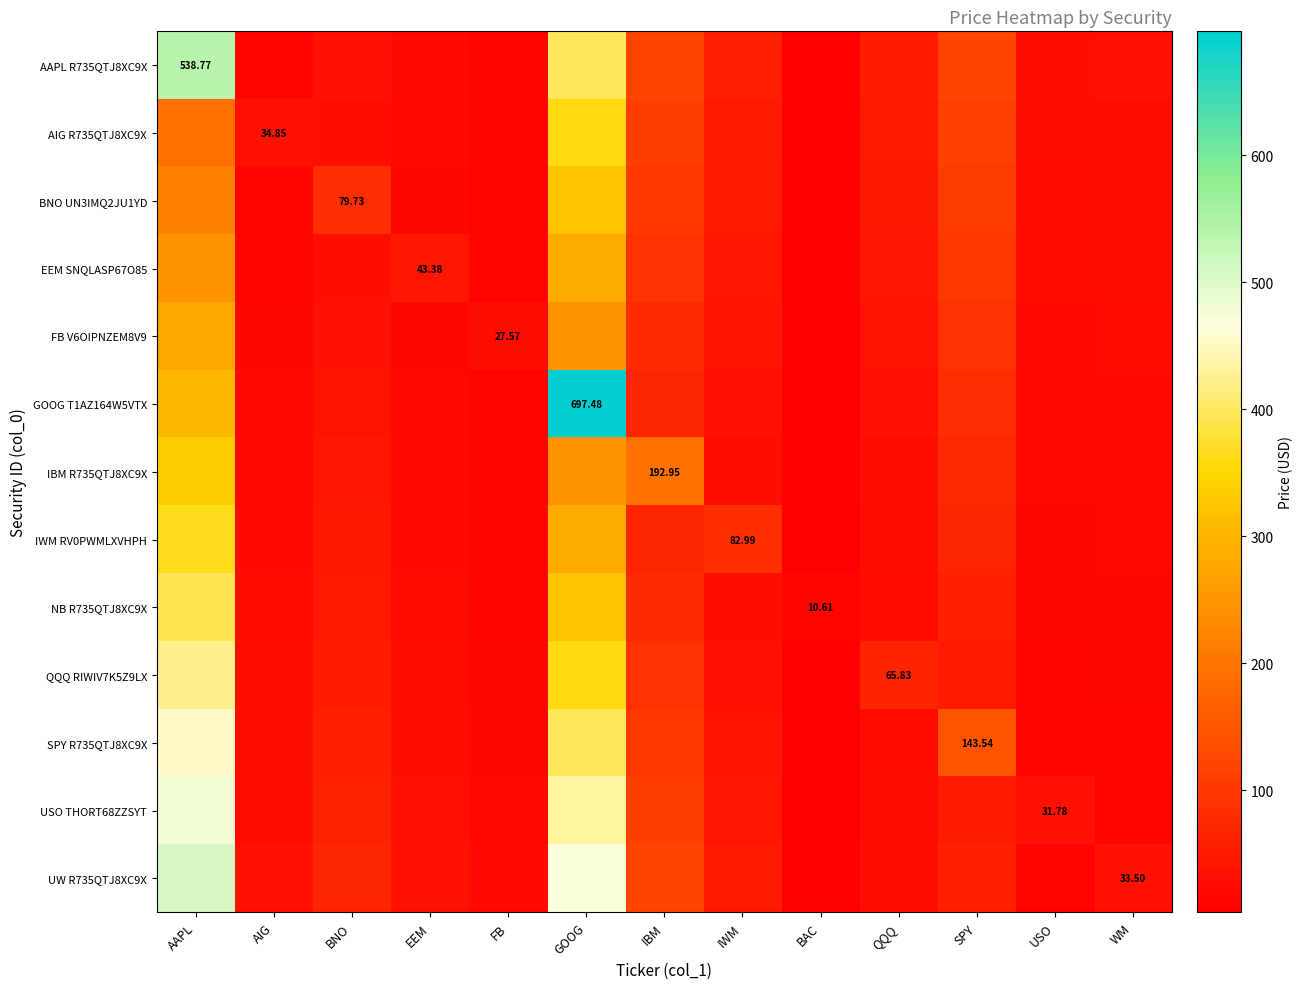

Rank the categories by GOOG T1AZ164W5VTX value from lowest to highest.

BAC, FB, EEM, AIG, USO, WM, IWM, QQQ, BNO, IBM, SPY, AAPL, GOOG